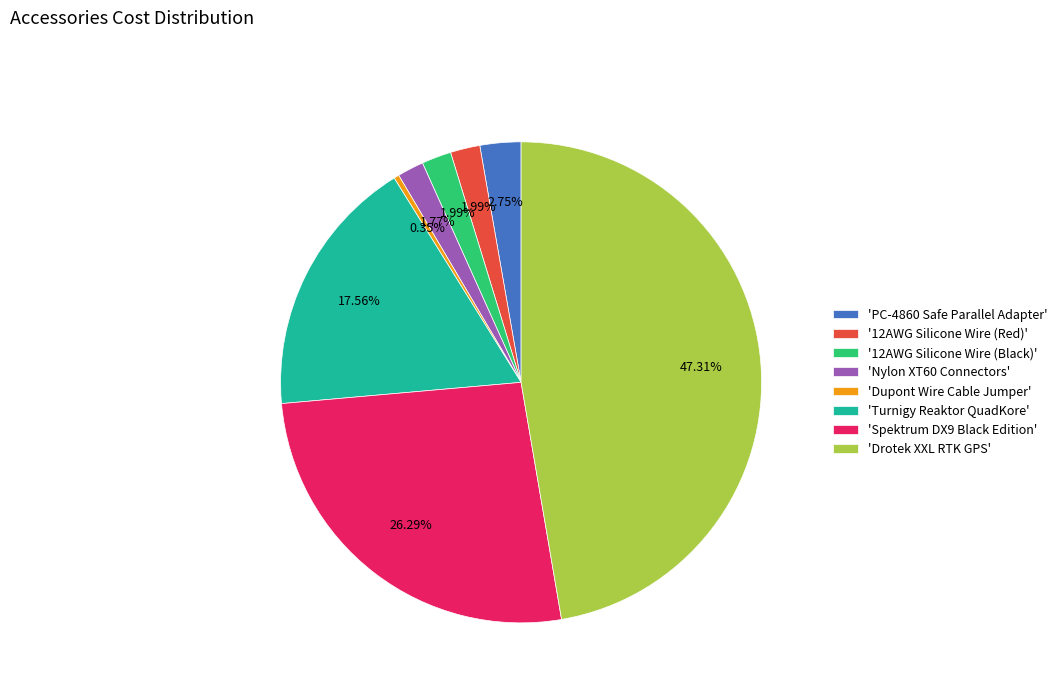

Which has a higher value, 'Drotek XXL RTK GPS' or 'Spektrum DX9 Black Edition'?

'Drotek XXL RTK GPS'